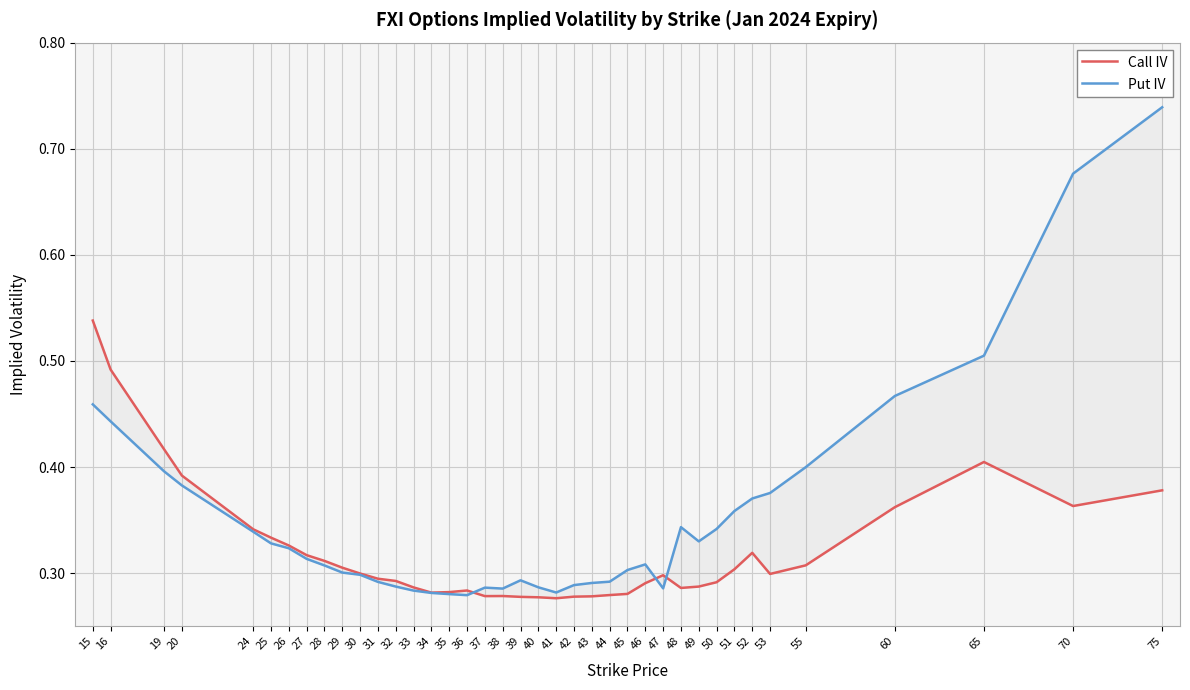

How many lines are shown in the chart?

2